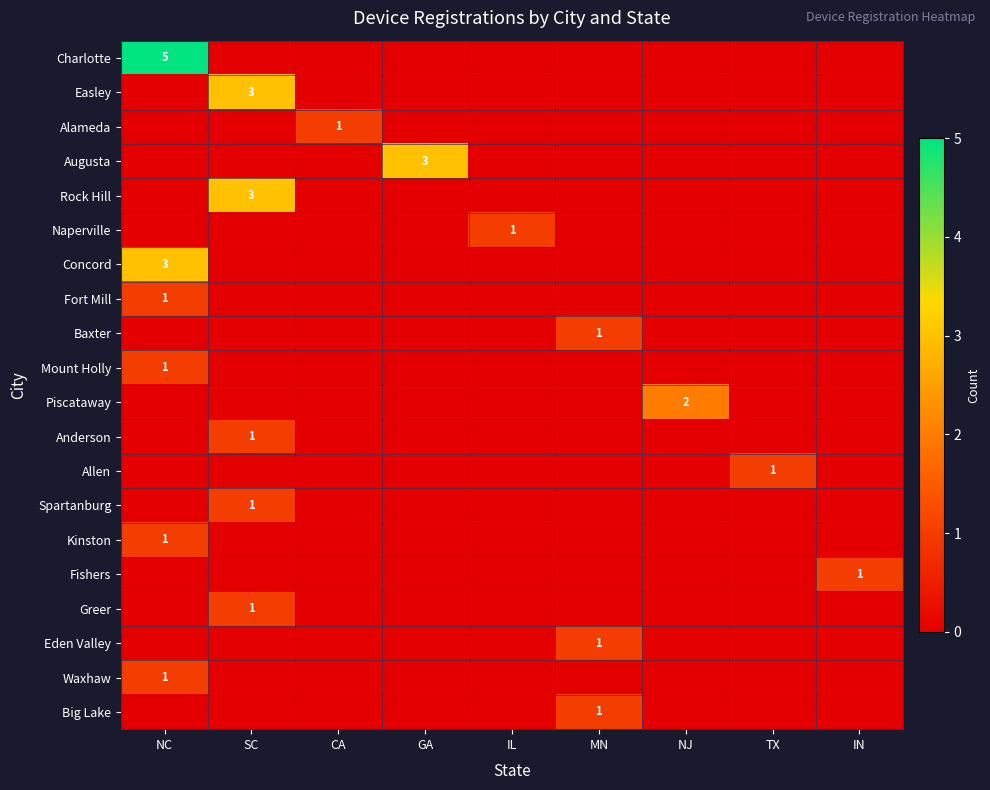

At which category does the chart reach its peak across all series?

NC